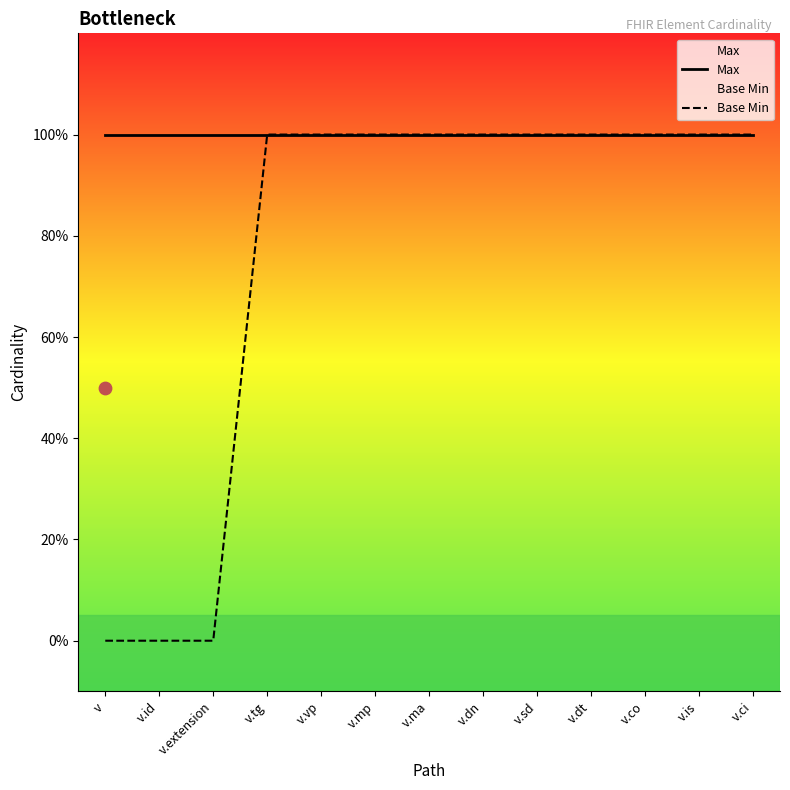

Which series contains the highest Y value?

Max